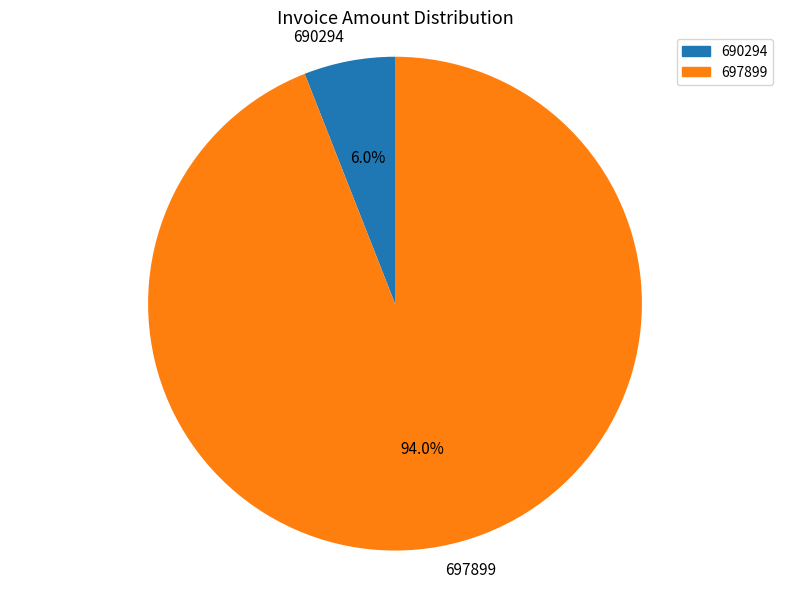

Combined, do 697899 and 690294 account for over 50%?

Yes